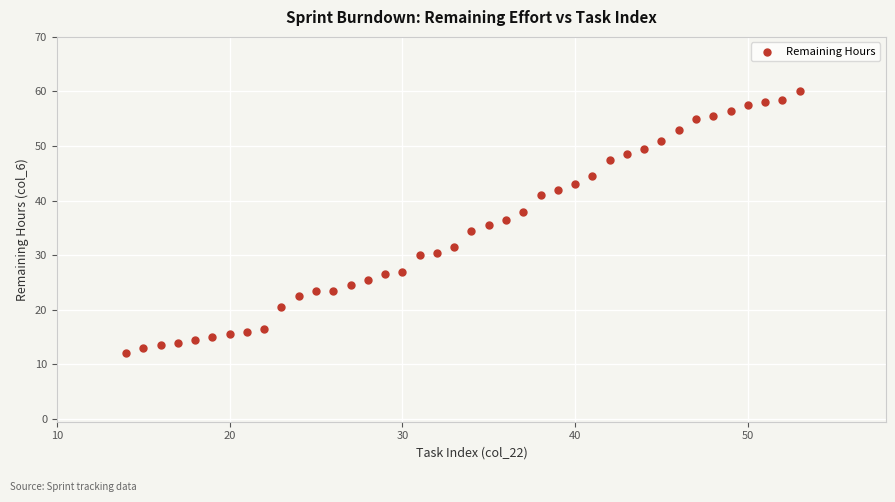

What is the range of X values (max minus min)?

39.0